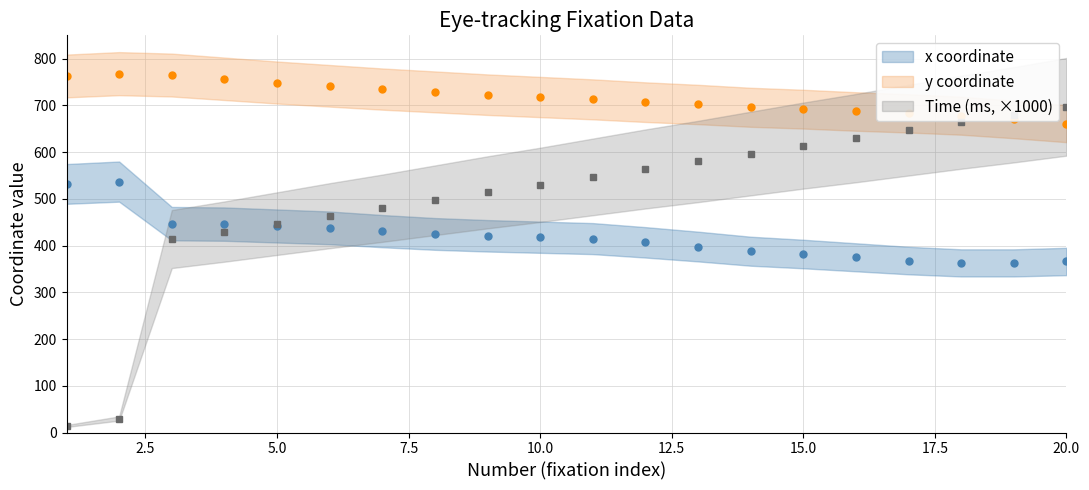

Is the value of x at 16 greater than the value of y at 19?

No